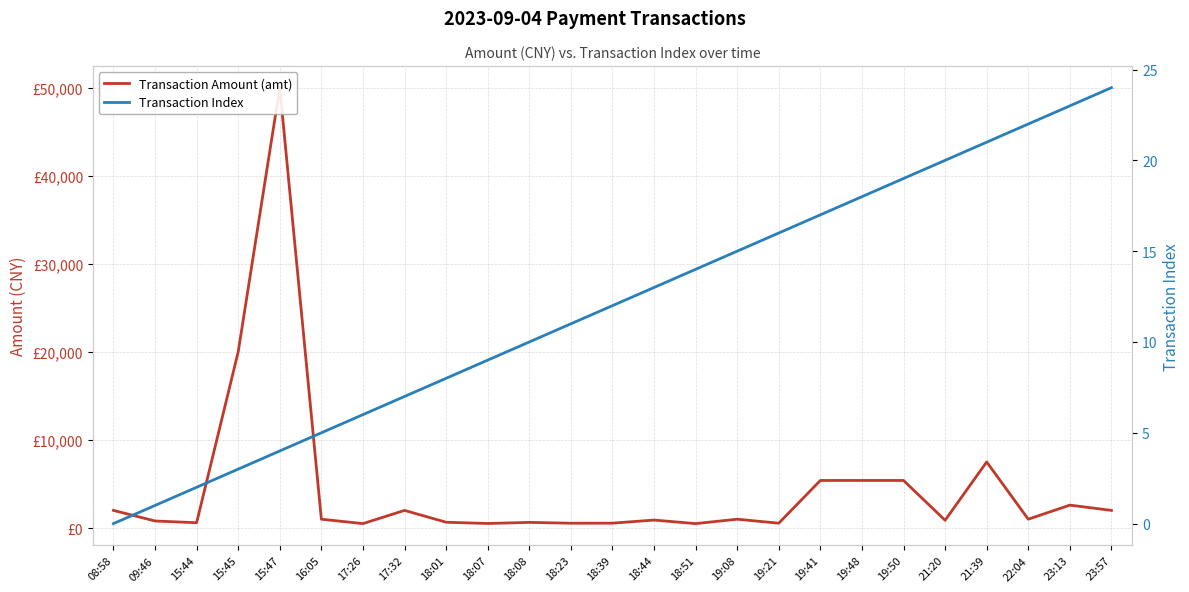

The Transaction Amount (amt) series shows 1000.0 at 16:05. True or false?

True